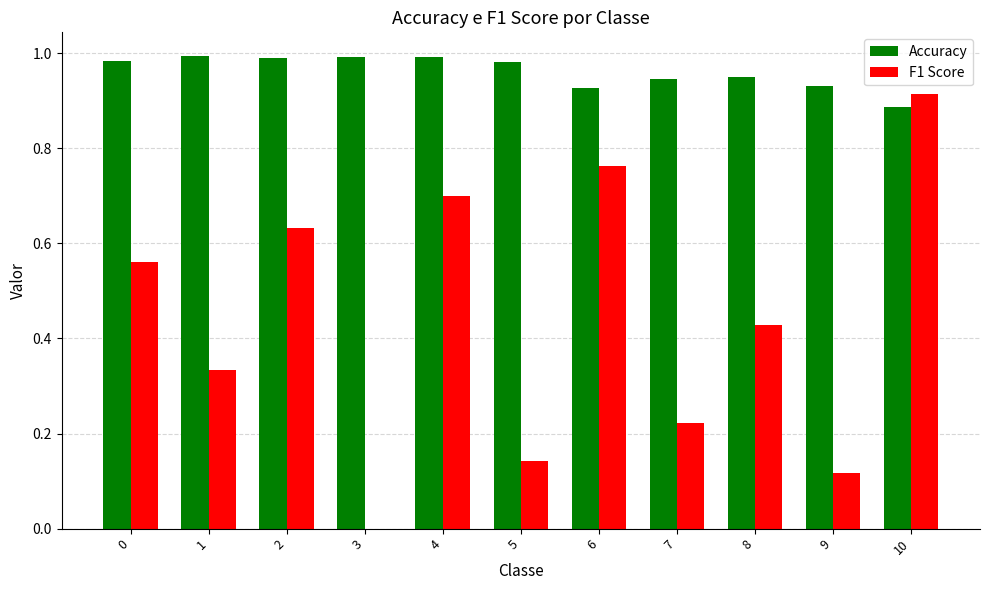

What is the sum of the Accuracy values at 0 and 3?

2.0